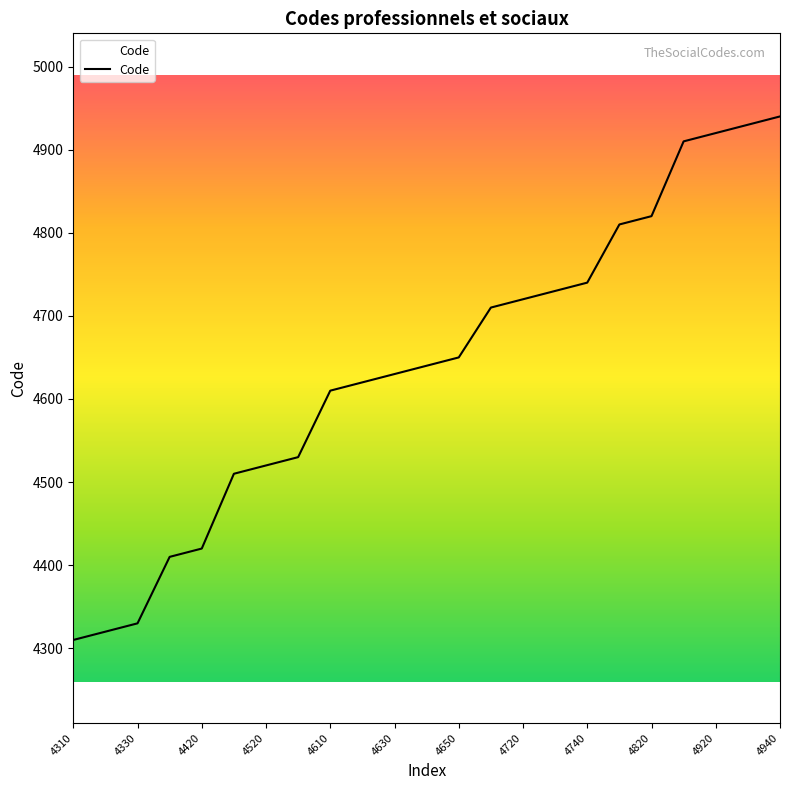

What is the difference between the maximum and minimum values?

630